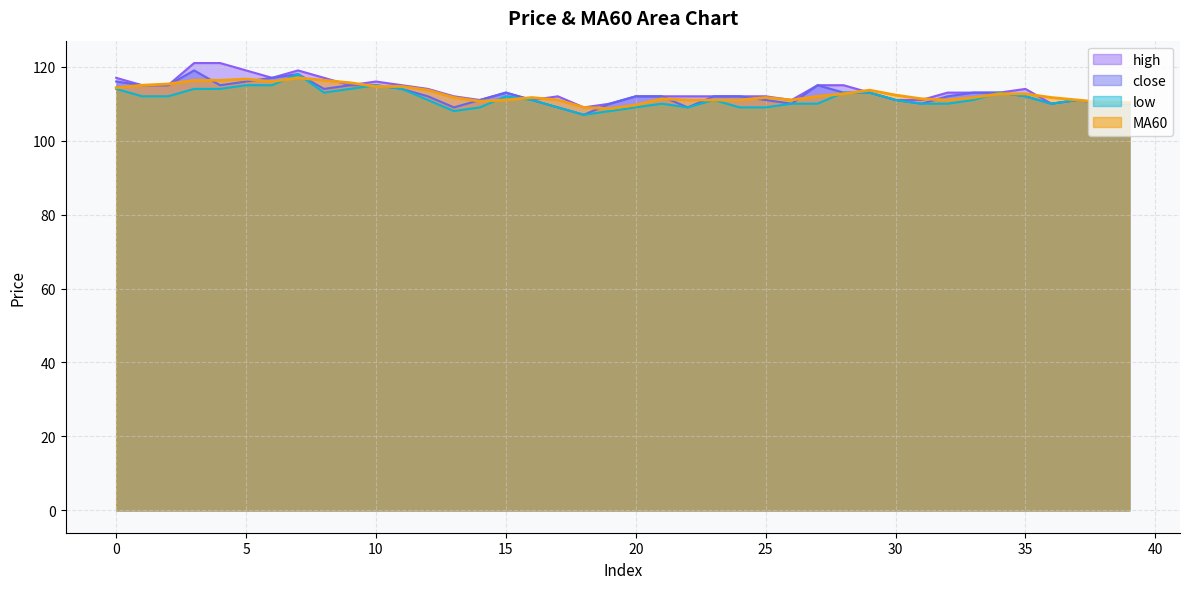

At which label is low closest to 112?

1